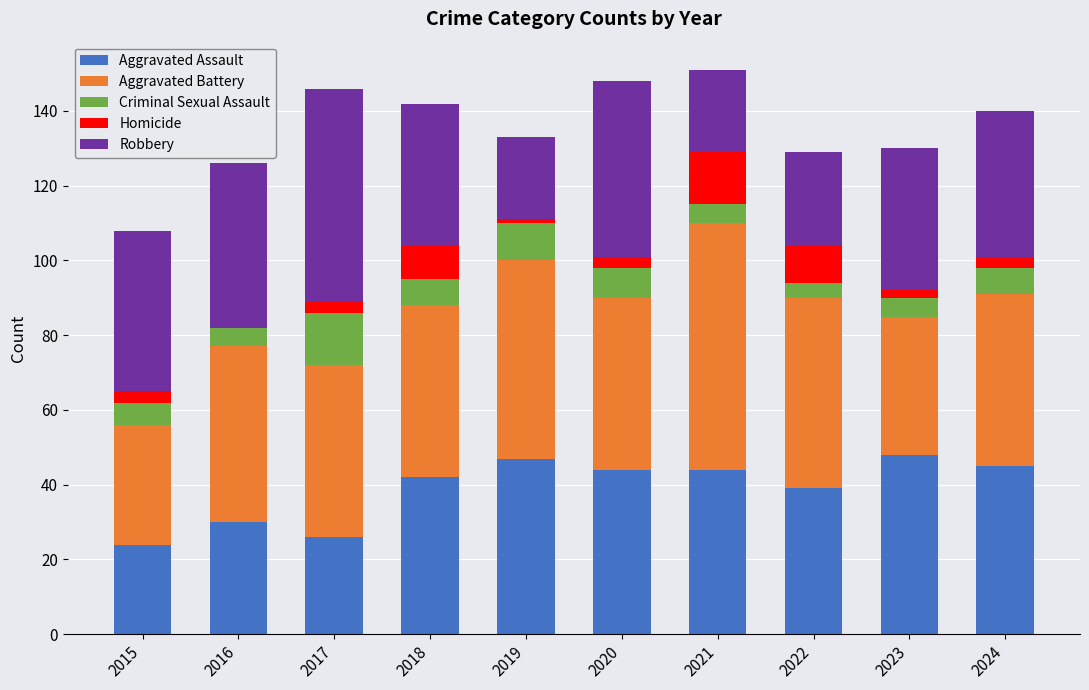

True or false: Aggravated Assault has a value of 16 at 2017.

False